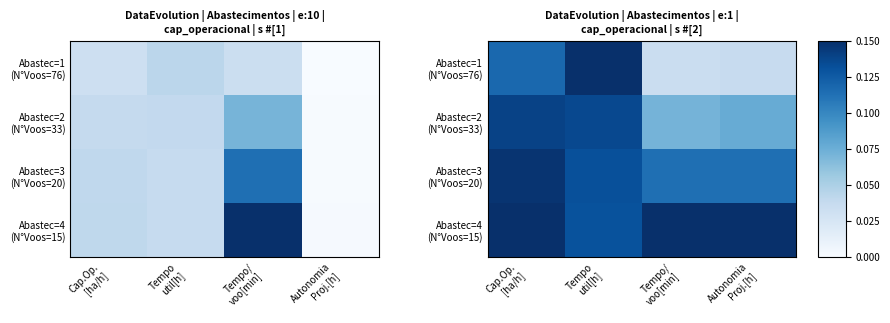

At Cap.Op. [ha/h], list the series in order from largest to smallest.

Abastec=4 (N°Voos=15), Abastec=3 (N°Voos=20), Abastec=2 (N°Voos=33), Abastec=1 (N°Voos=76)